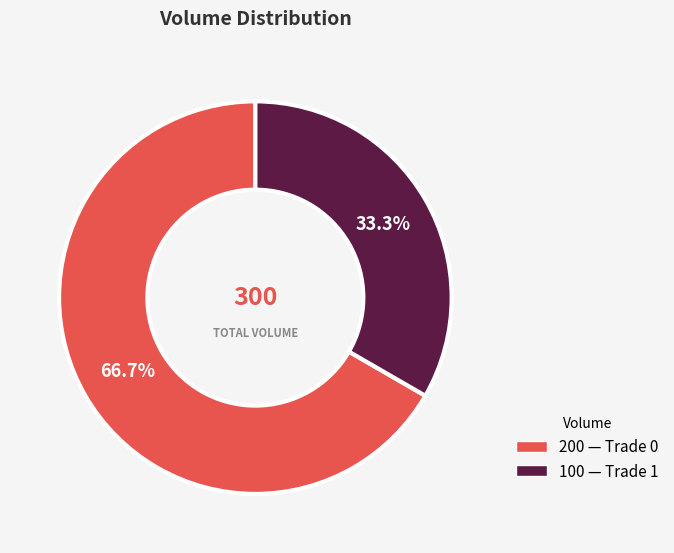

Does any single category account for the majority?

Yes